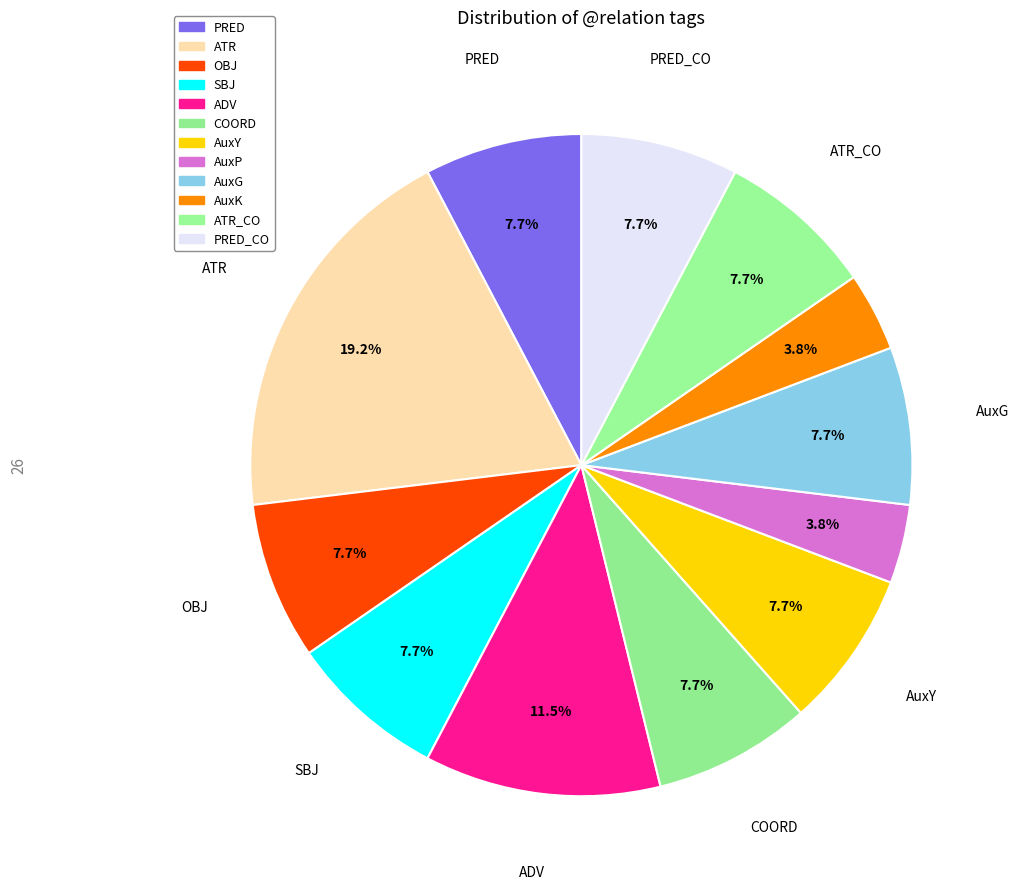

What is the largest slice in the pie chart?

ATR